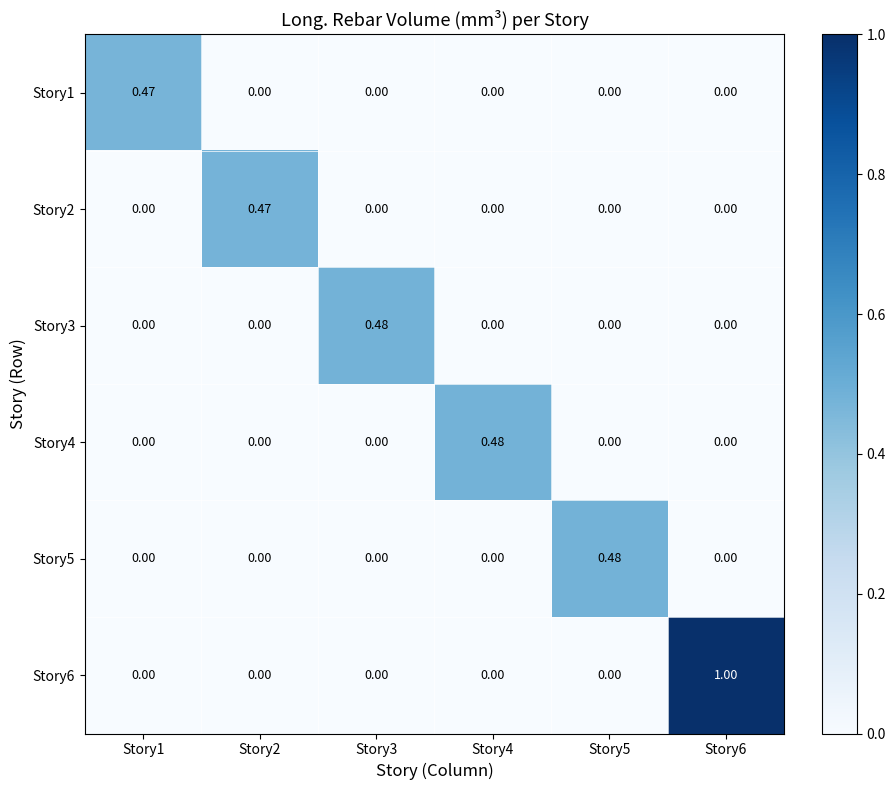

How many data points in Story2 are above 0?

1